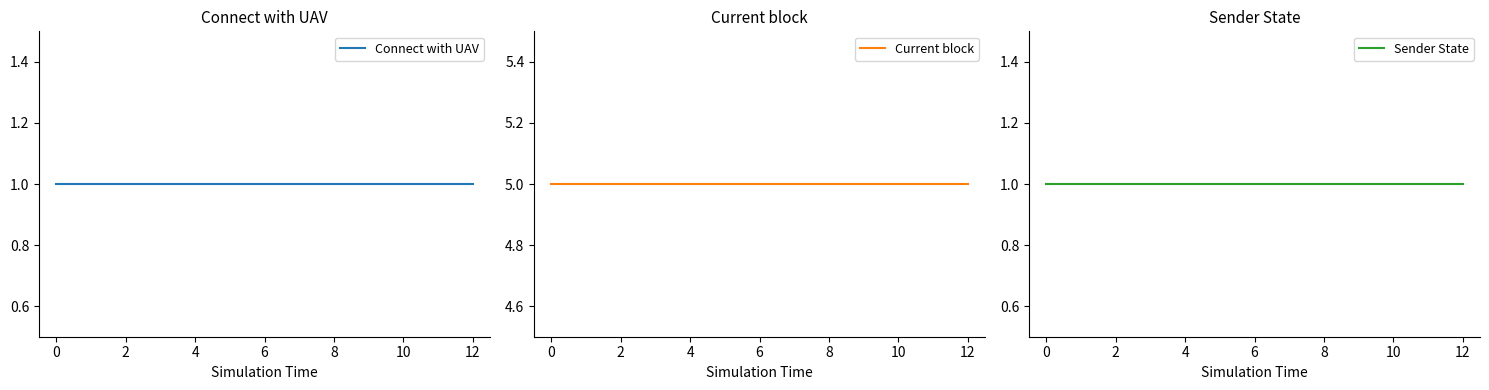

At how many categories does at least one series exceed 2?

4